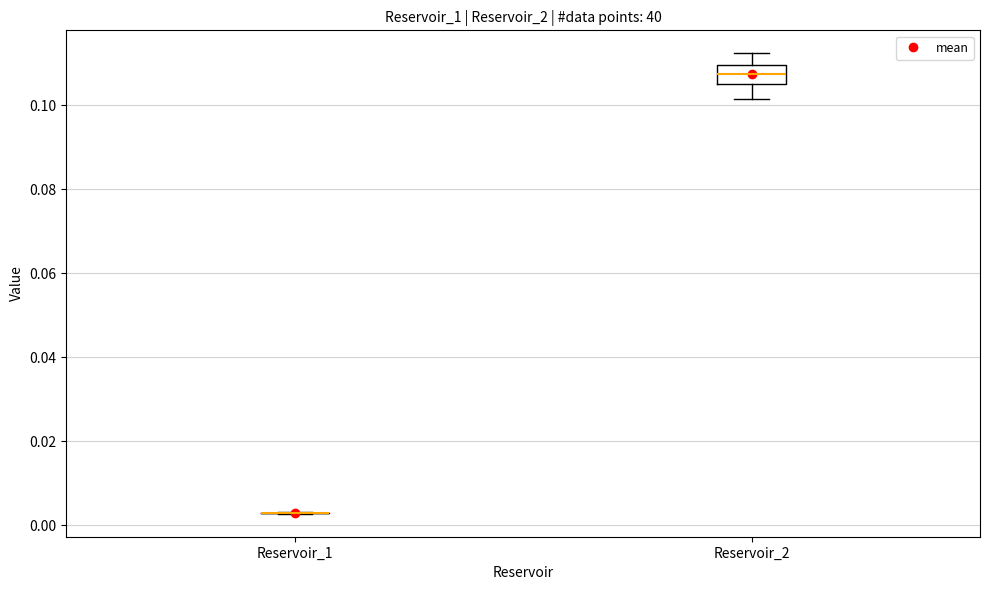

Which box is the tallest, from its lower edge to its upper edge?

Reservoir_2